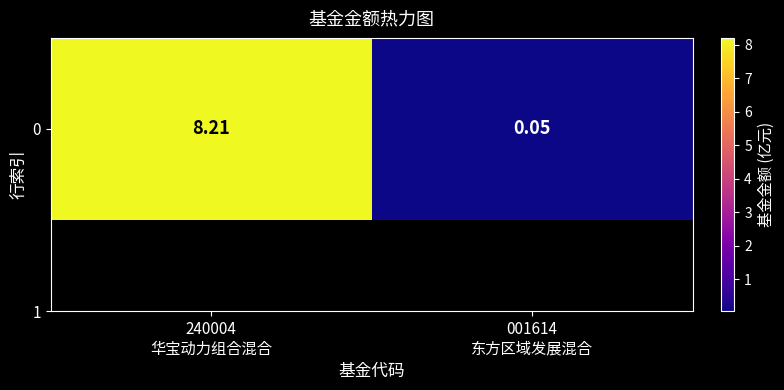

Between 240004
华宝动力组合混合 and 001614
东方区域发展混合, which is larger?

240004
华宝动力组合混合